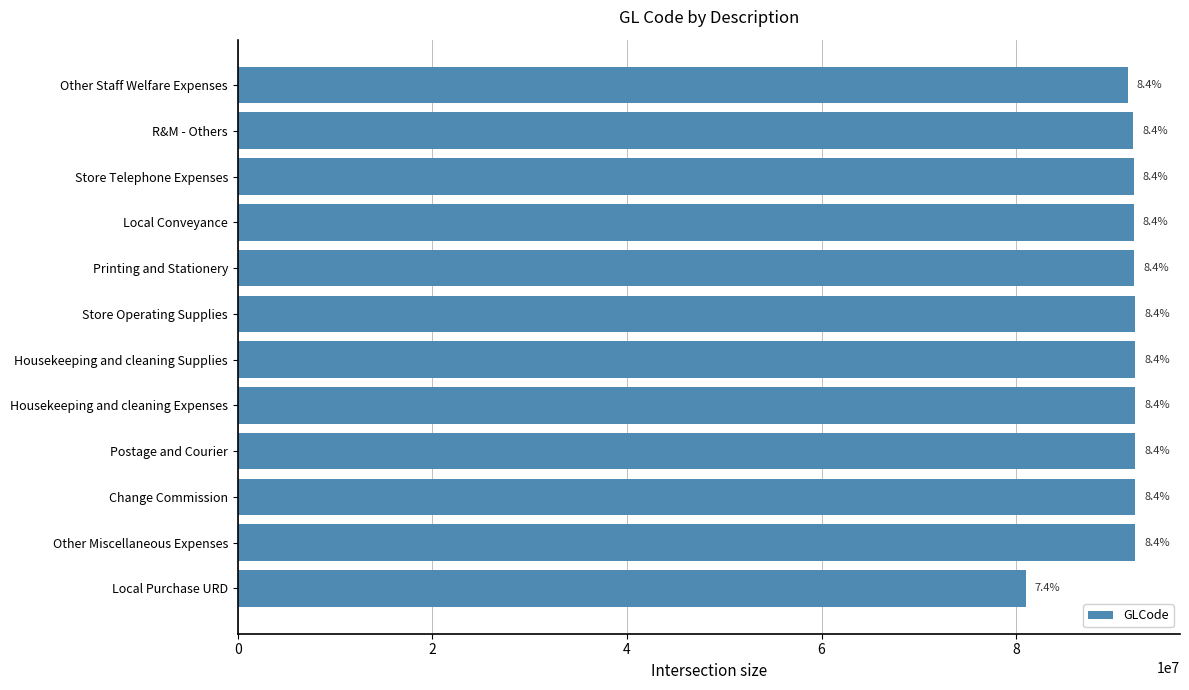

Does the chart contain any negative values?

No